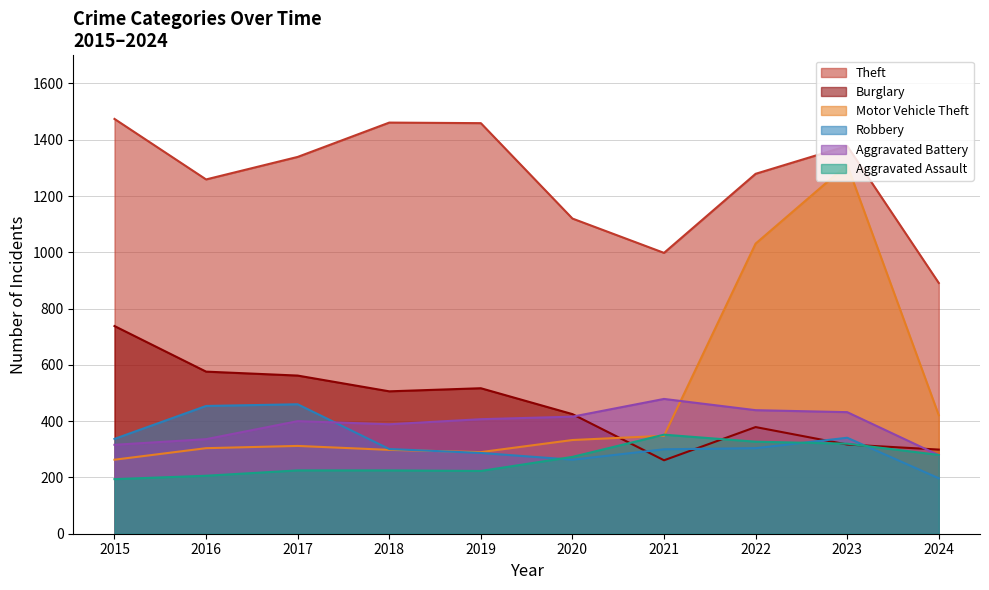

Does the chart have visible grid lines?

Yes